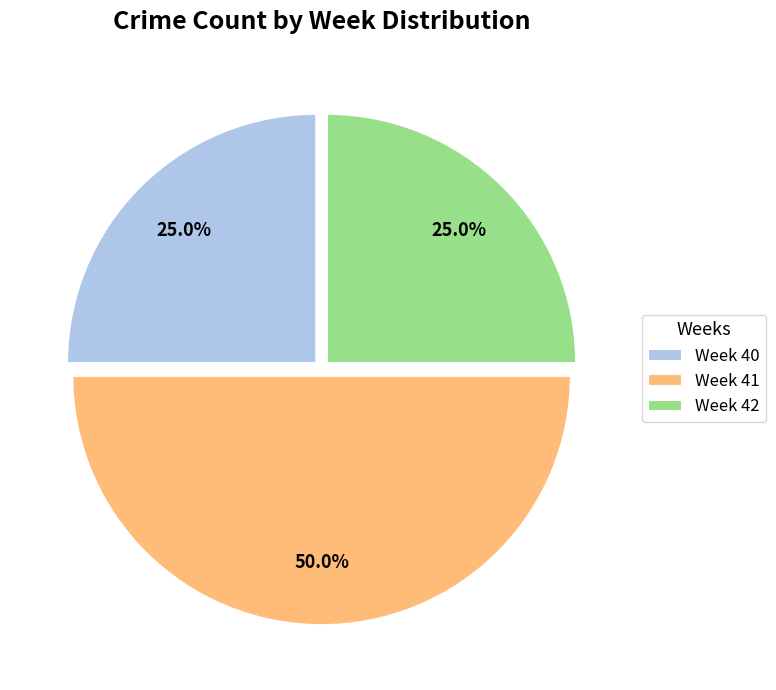

Which has a higher value, Week 41 or Week 42?

Week 41